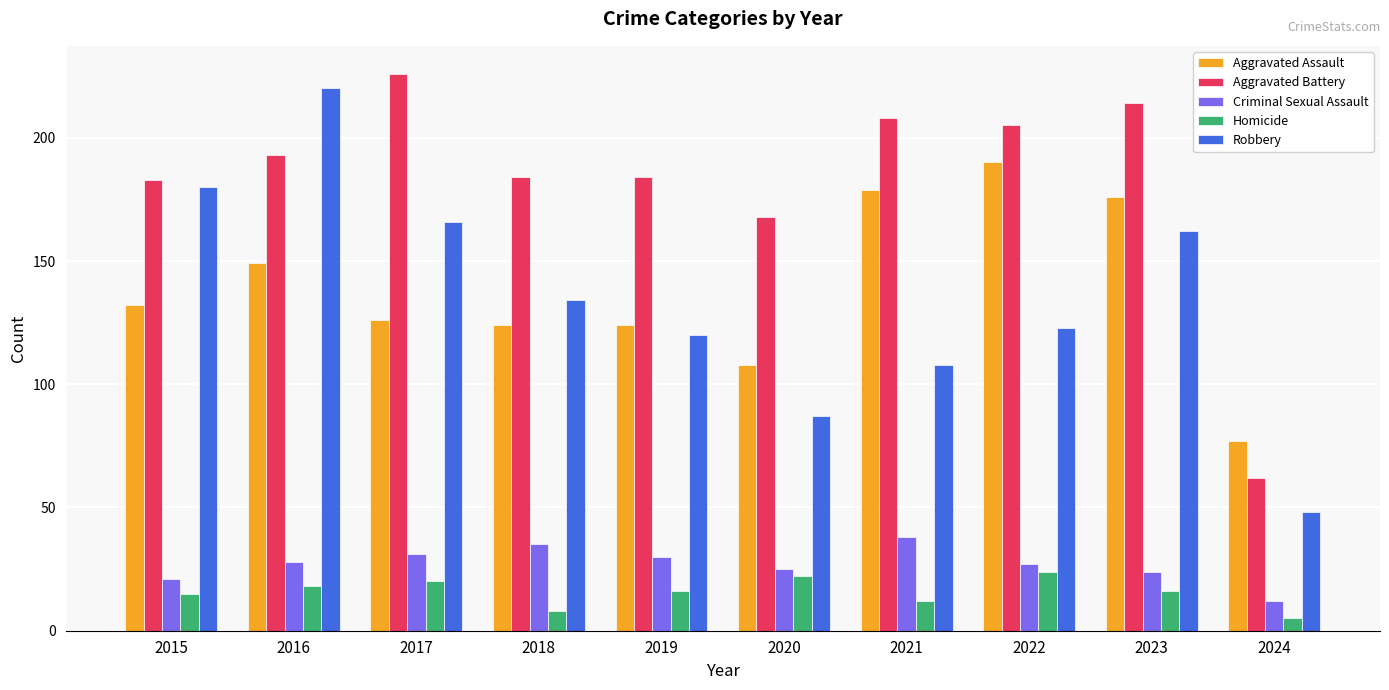

Reading left to right, extract all data points from this chart.

Aggravated Assault: 2015=132	2016=149	2017=126	2018=124	2019=124	2020=108	2021=179	2022=190	2023=176	2024=77
Aggravated Battery: 2015=183	2016=193	2017=226	2018=184	2019=184	2020=168	2021=208	2022=205	2023=214	2024=62
Criminal Sexual Assault: 2015=21	2016=28	2017=31	2018=35	2019=30	2020=25	2021=38	2022=27	2023=24	2024=12
Homicide: 2015=15	2016=18	2017=20	2018=8	2019=16	2020=22	2021=12	2022=24	2023=16	2024=5
Robbery: 2015=180	2016=220	2017=166	2018=134	2019=120	2020=87	2021=108	2022=123	2023=162	2024=48